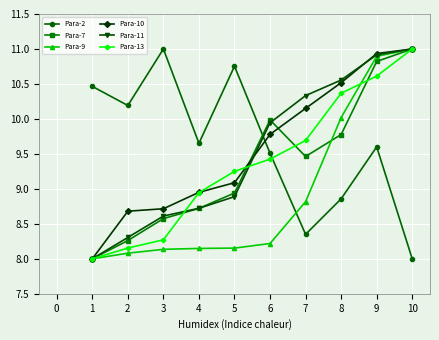

What is the greatest value displayed?

11.0